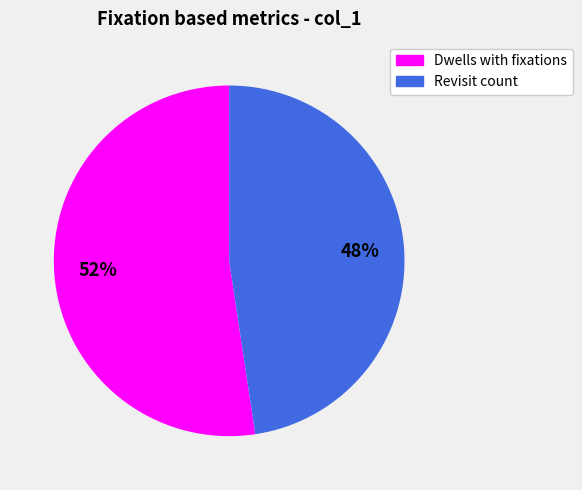

Does any single category account for the majority?

Yes